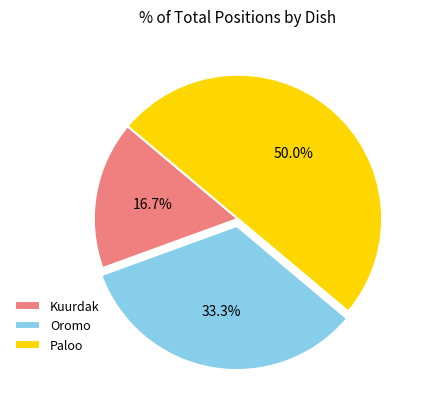

To the nearest percent, what percentage of the pie is Paloo?

50%